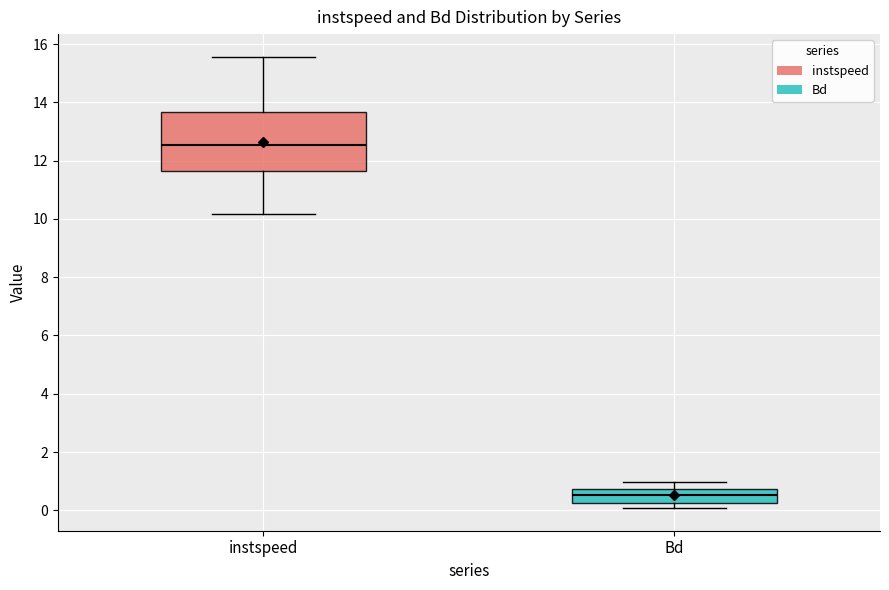

Where does the median line of the box for instspeed sit on the y-axis? The values are not printed on the chart, so give them approximately, as read against the axis.

12.6